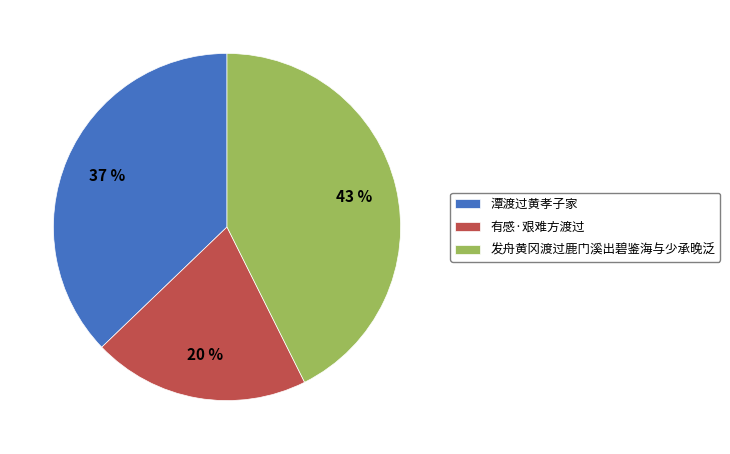

Which has a higher value, 发舟黄冈渡过鹿门溪出碧鉴海与少承晚泛 or 潭渡过黄孝子家?

发舟黄冈渡过鹿门溪出碧鉴海与少承晚泛